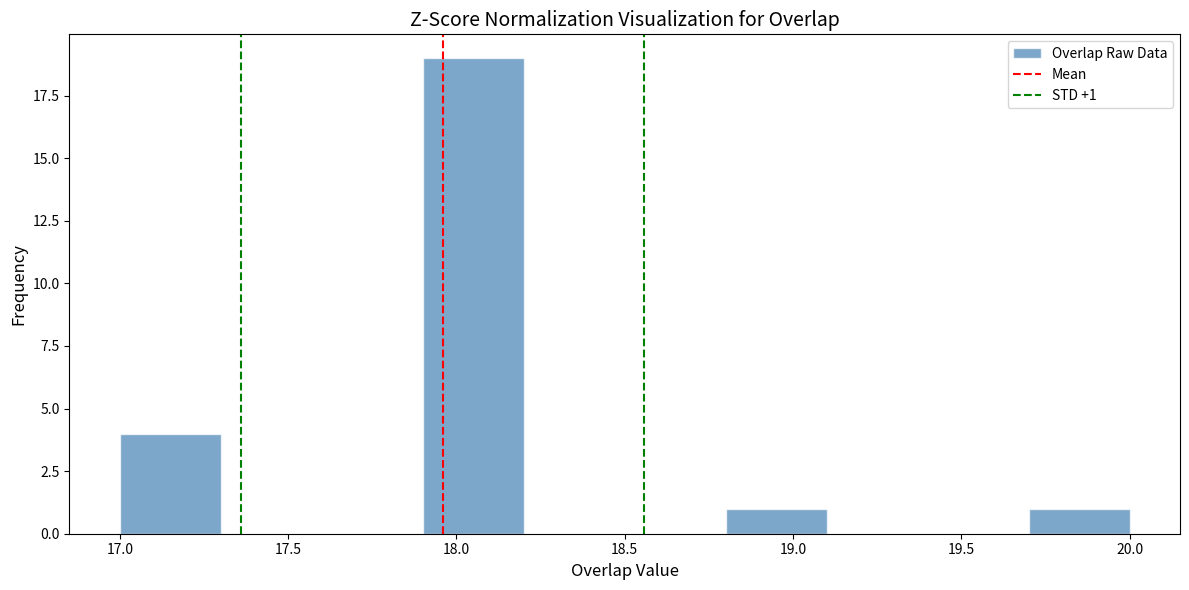

Which range on the x-axis has the tallest bar?

17.9 to 18.2